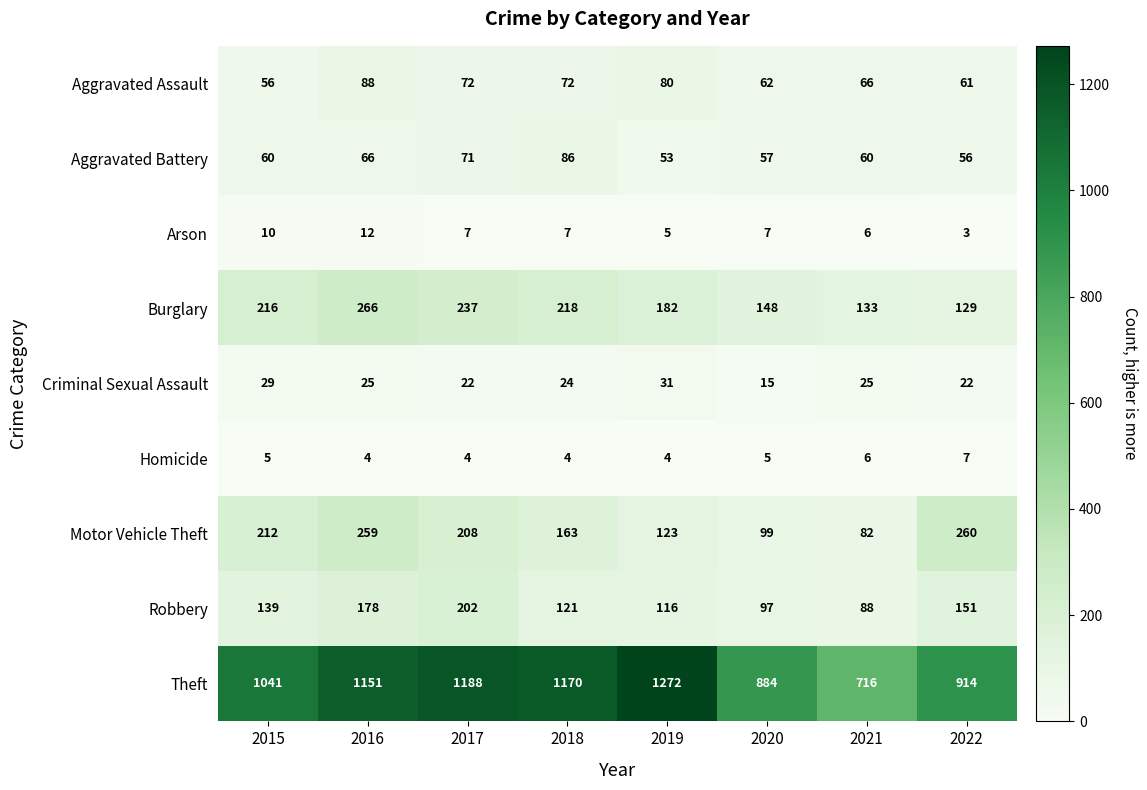

At how many categories does at least one series exceed 1266?

1